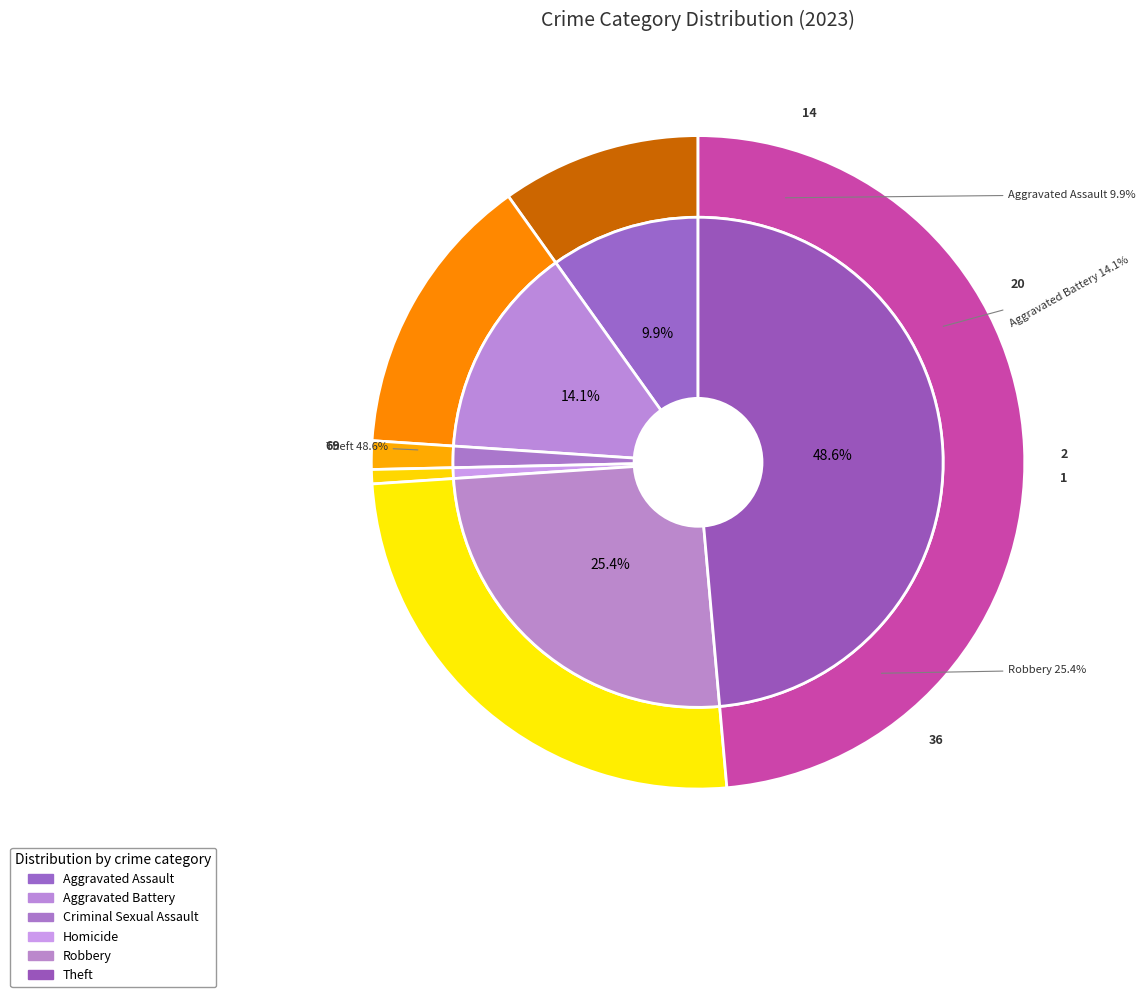

What percentage is the Theft slice, to the nearest percent?

49%